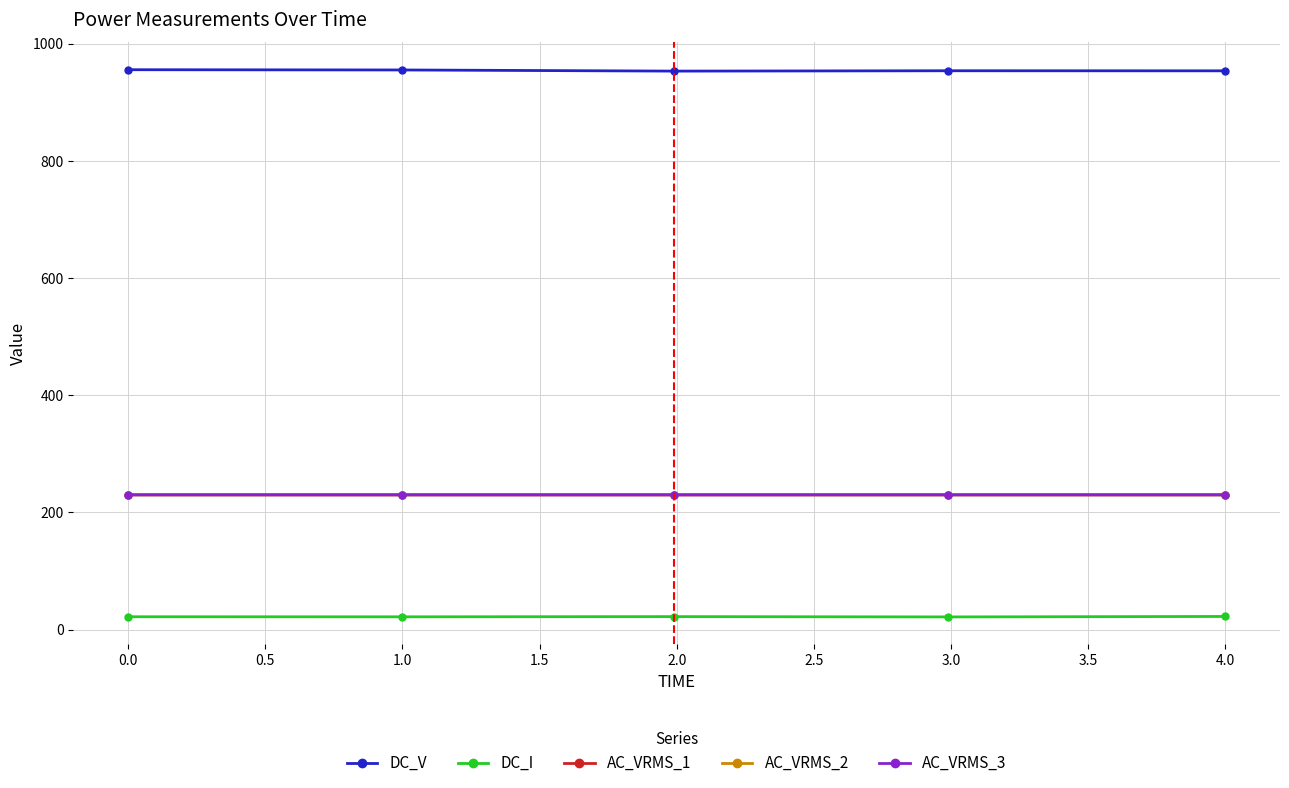

Which series has the largest total across all categories?

DC_V